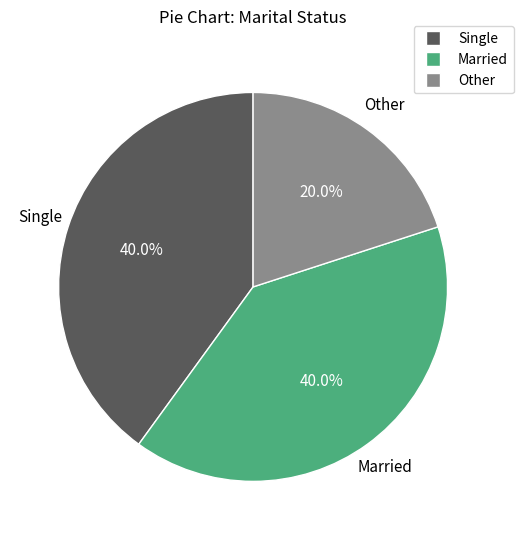

Which category has the smallest portion of the pie?

Other